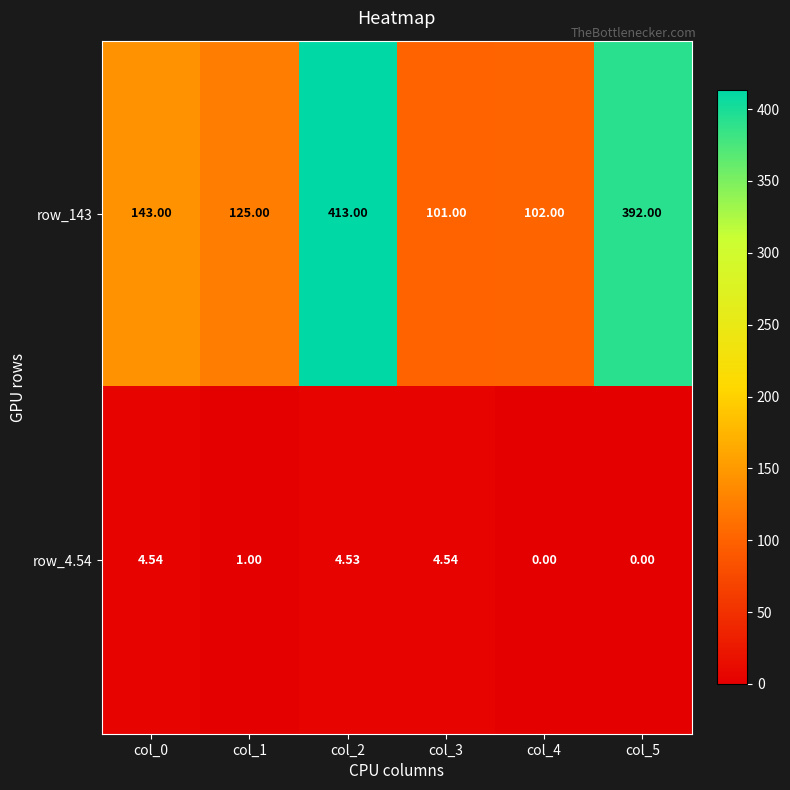

Is the value of row_4.54 at col_3 greater than the value of row_143 at col_1?

No